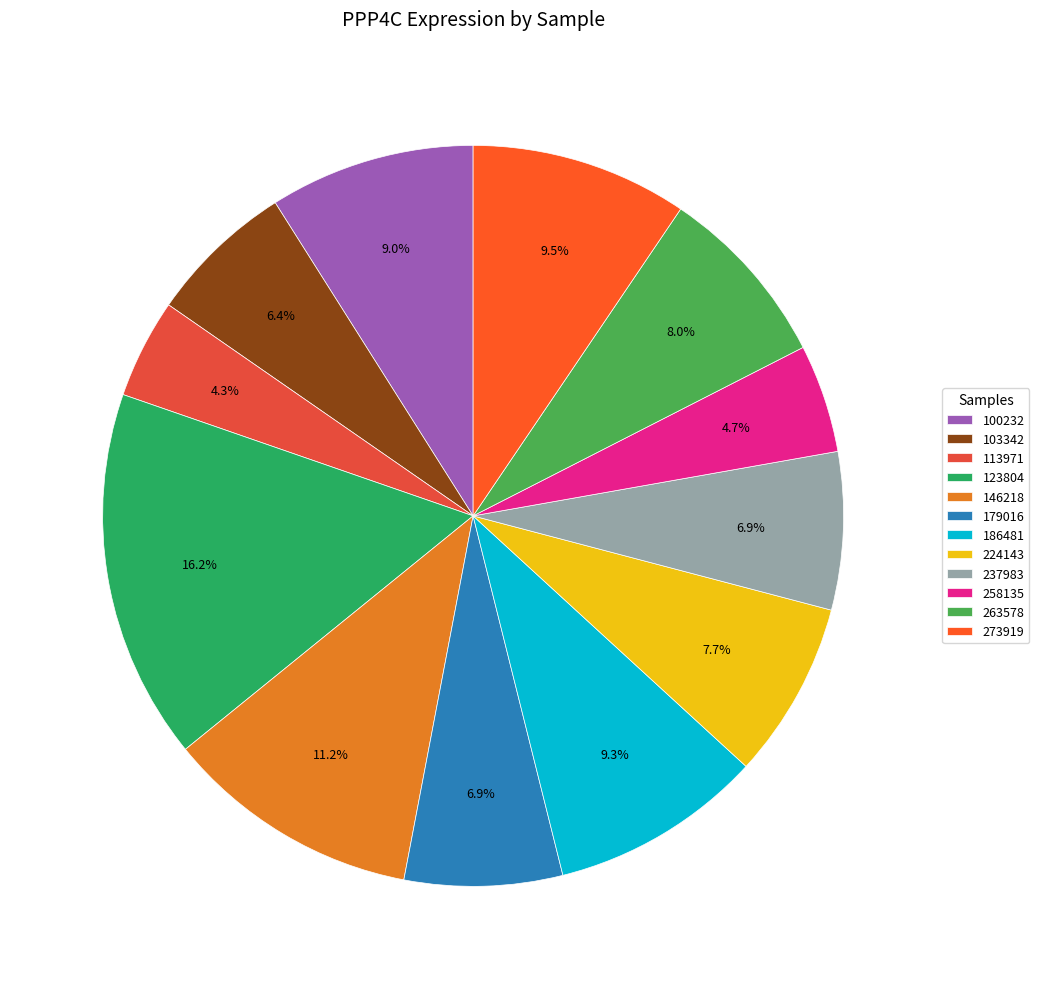

True or false: 237983 accounts for 7% of the total.

True